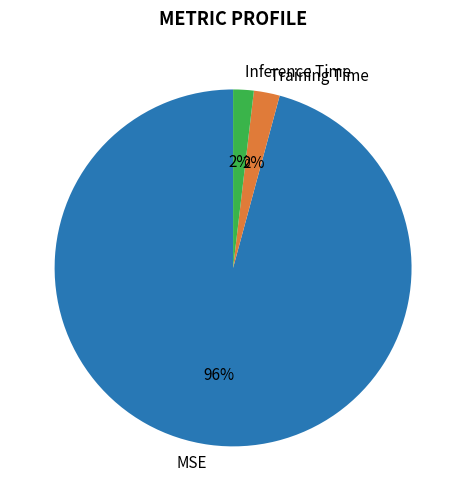

How many slices are in this pie chart?

3